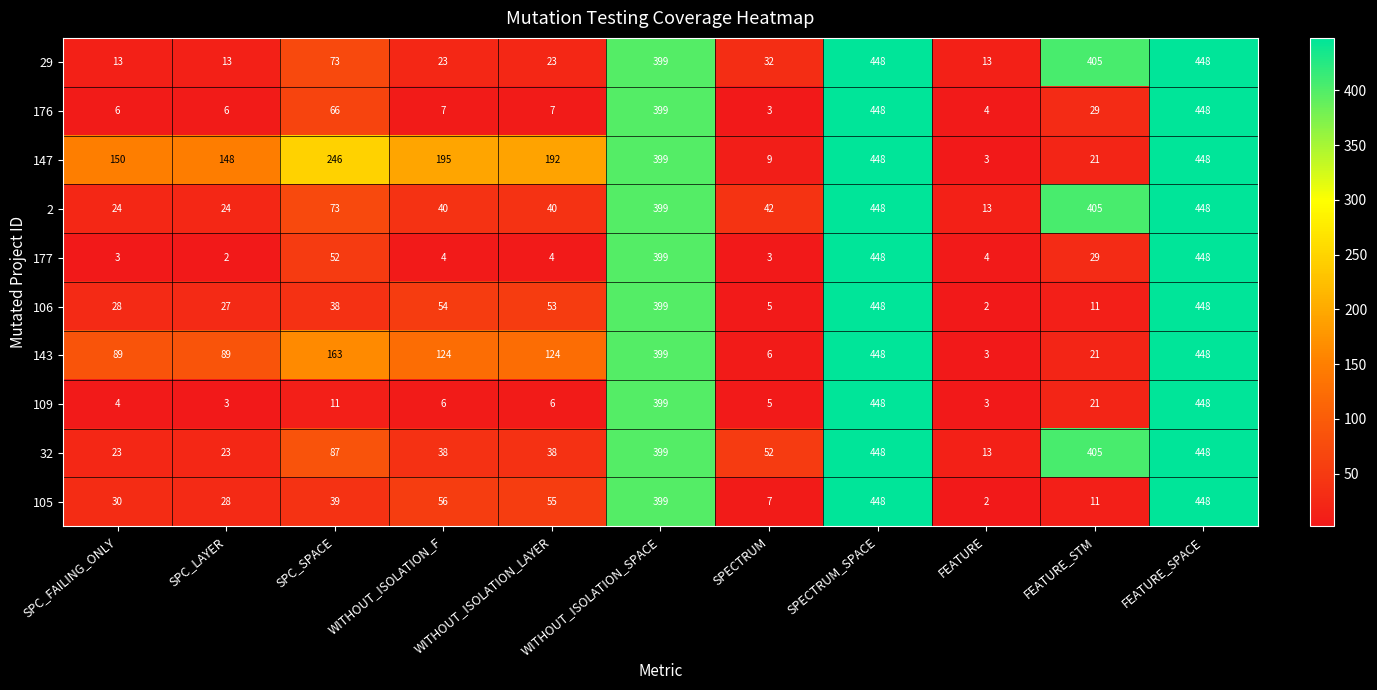

What is the average value of the 105 series?

138